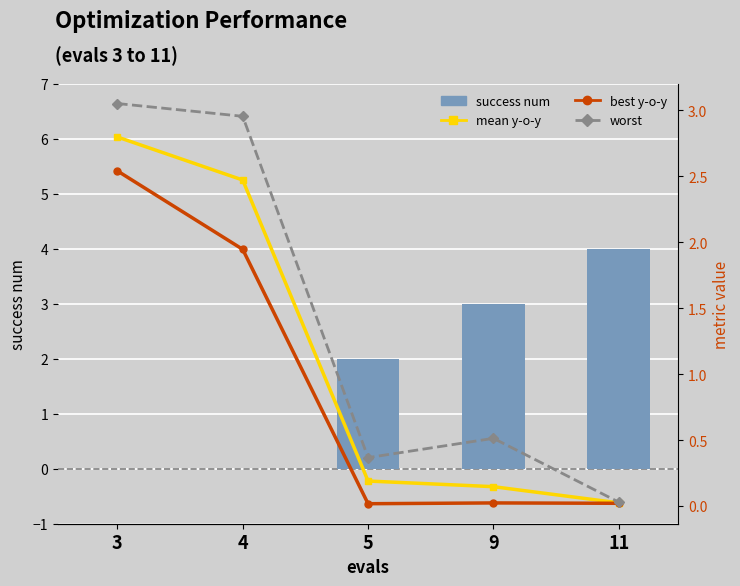

Between 3 and 5, which is larger?

5